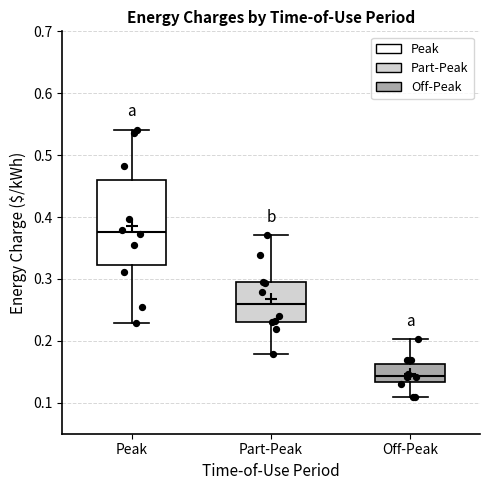

Which box has the highest median line?

Peak